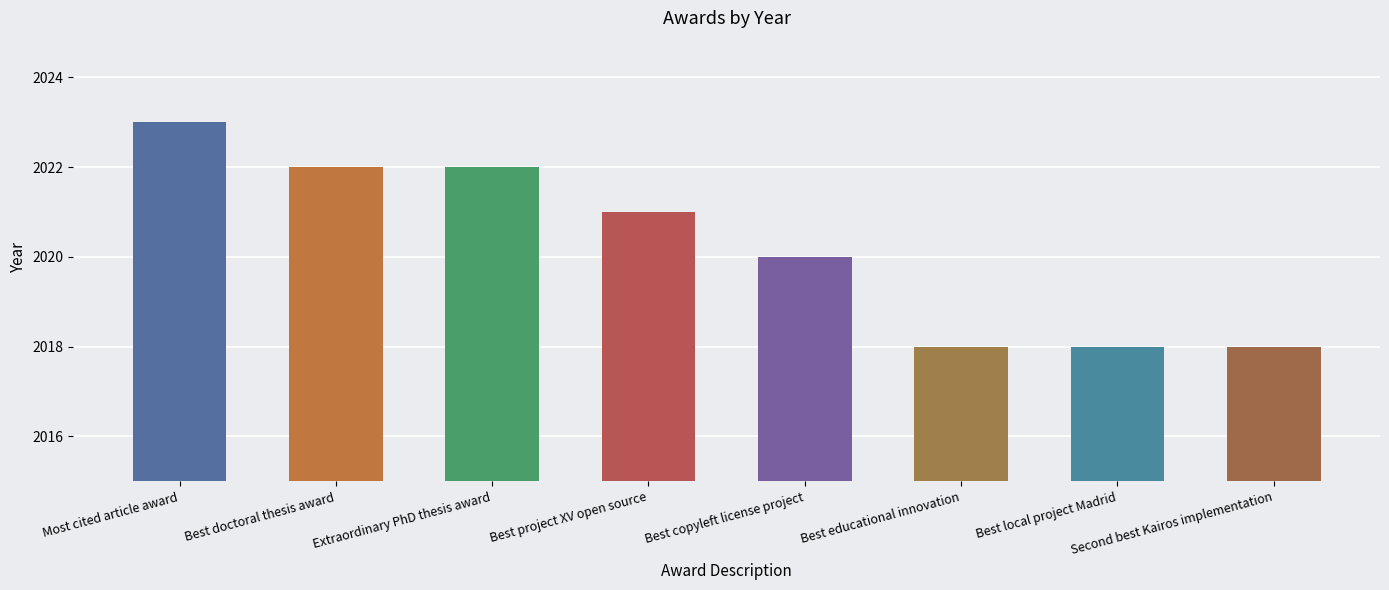

Reading left to right, what are all the values shown in this chart?

Most cited article award=2023	Best doctoral thesis award=2022	Extraordinary PhD thesis award=2022	Best project XV open source=2021	Best copyleft license project=2020	Best educational innovation=2018	Best local project Madrid=2018	Second best Kairos implementation=2018